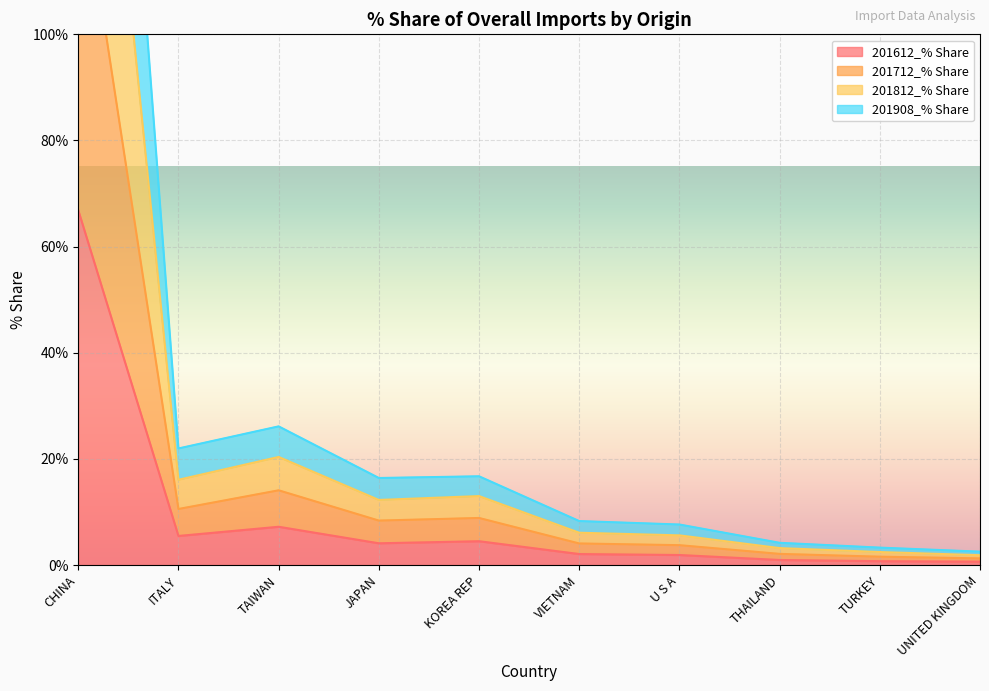

True or false: 201612_% Share and 201712_% Share cross at least once.

False